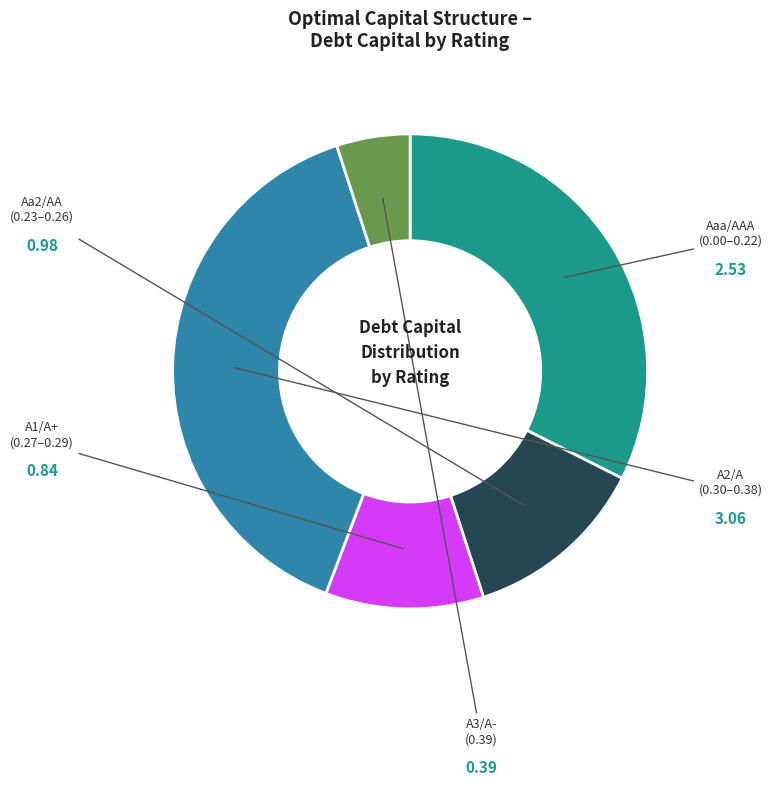

How many slices are in this pie chart?

5